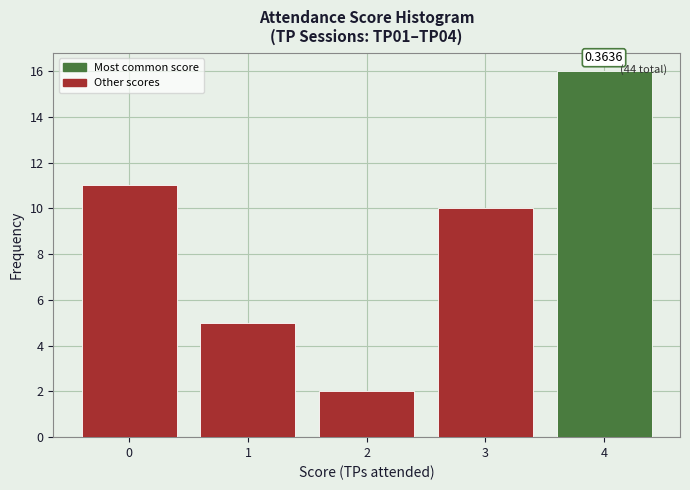

Which range on the x-axis has the tallest bar?

3.5 to 4.5